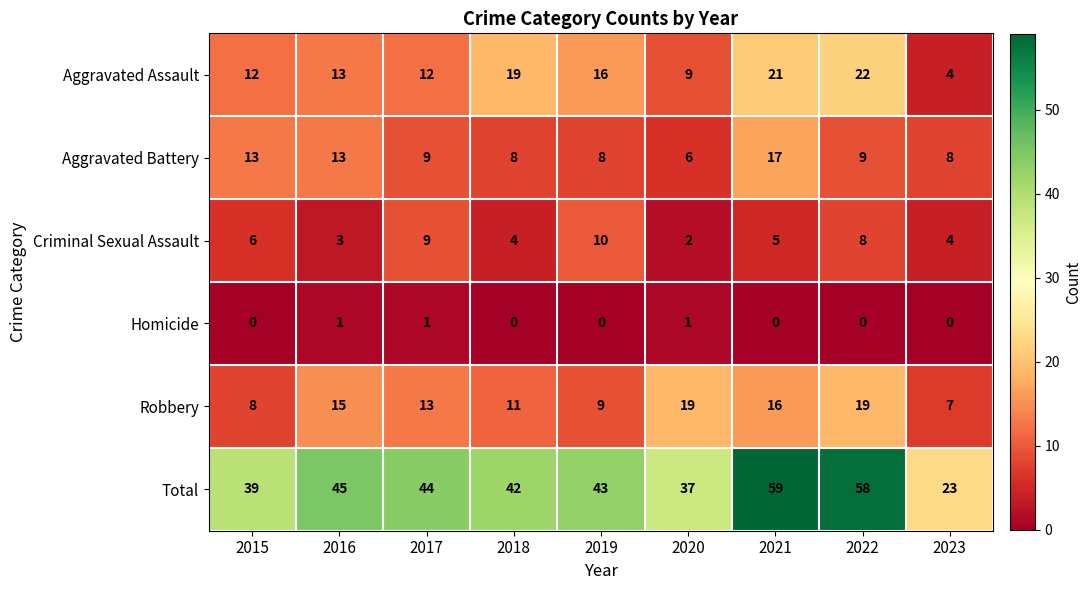

Rank the series by their maximum value, from highest to lowest.

Total, Aggravated Assault, Robbery, Aggravated Battery, Criminal Sexual Assault, Homicide